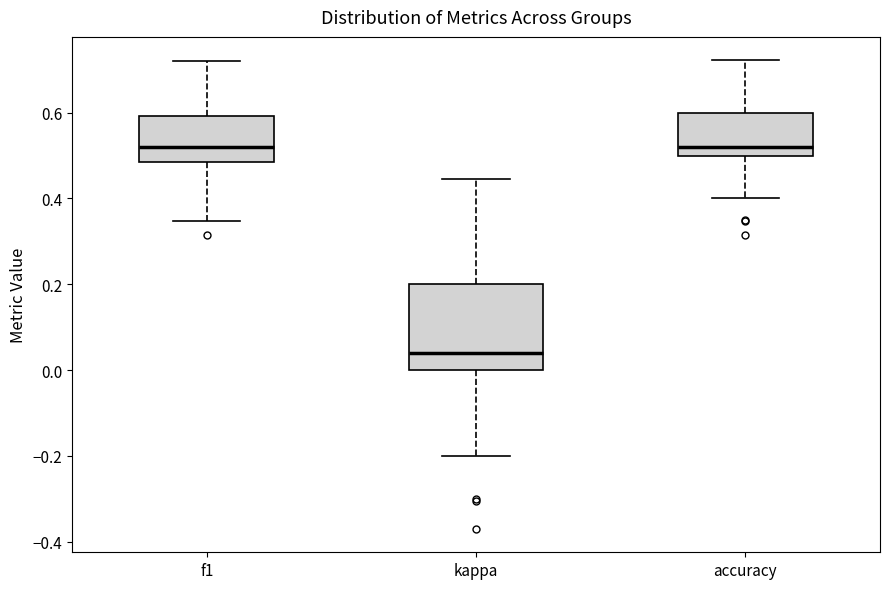

Reading left to right, transcribe this box plot: for each box, give where its median line is, the range the box spans, and where its two whiskers end, as read against the y-axis. The values are not printed on the chart, so give them approximately, as read against the axis.

f1: median 0.52, box 0.48 to 0.60, whiskers 0.34 to 0.72
kappa: median 0.04, box 0.00 to 0.20, whiskers -0.20 to 0.44
accuracy: median 0.52, box 0.50 to 0.60, whiskers 0.40 to 0.72